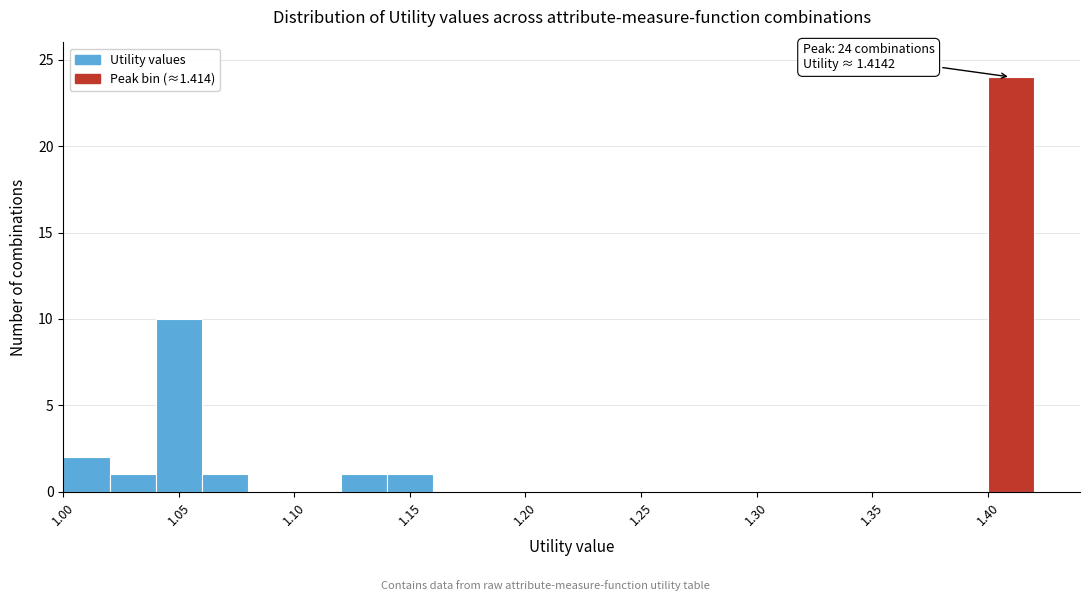

Over which range of the x-axis is the bar tallest?

1.40 to 1.42